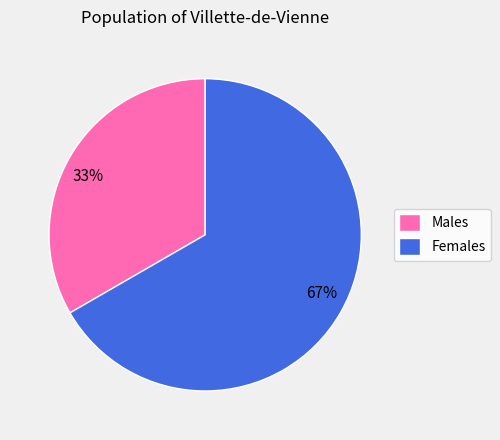

To the nearest percent, what is the average slice percentage?

50%